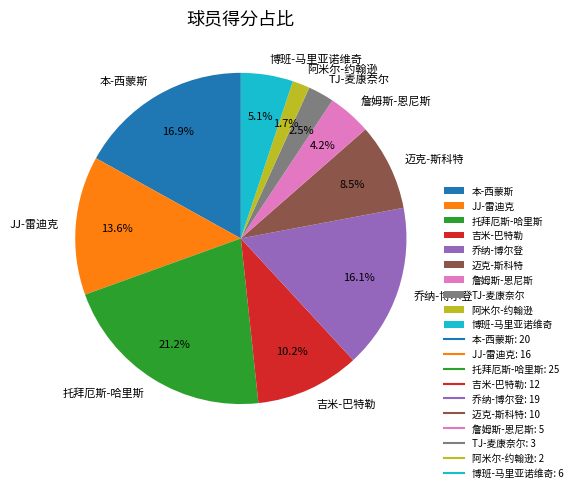

How many slices are in this pie chart?

10